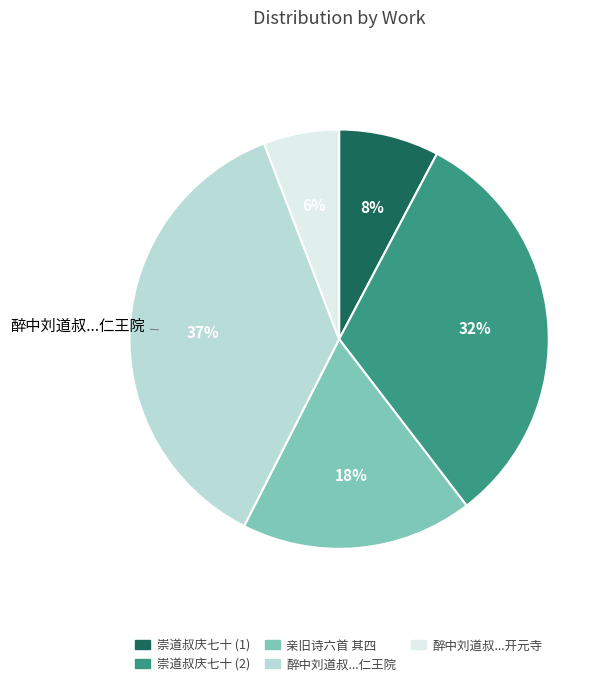

Is there a majority slice in this chart?

No